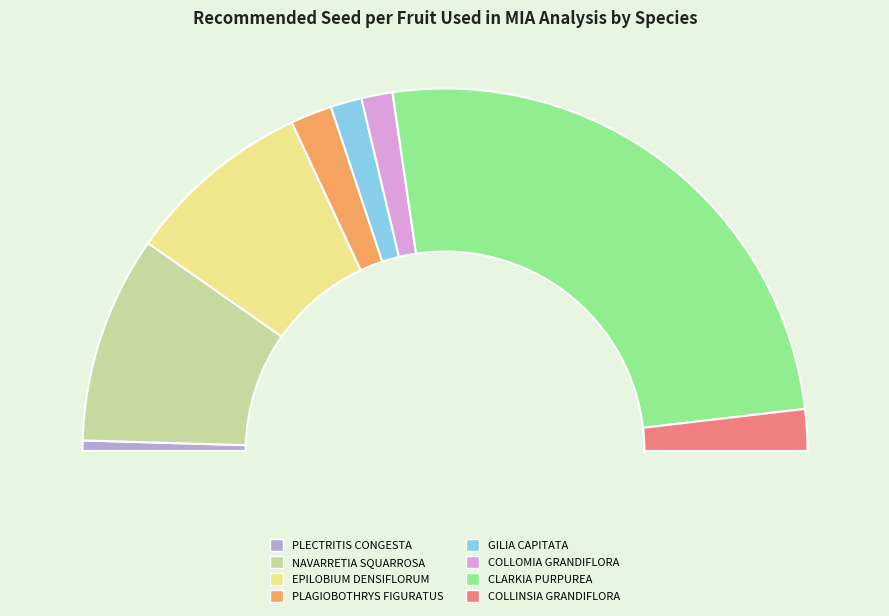

Which slice is the largest?

CLARKIA PURPUREA